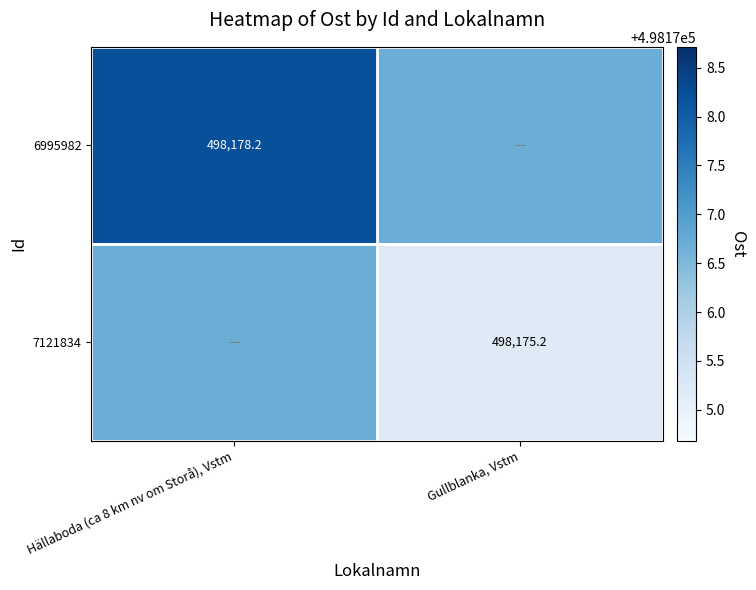

Rank the series by their maximum value, from lowest to highest.

7121834, 6995982